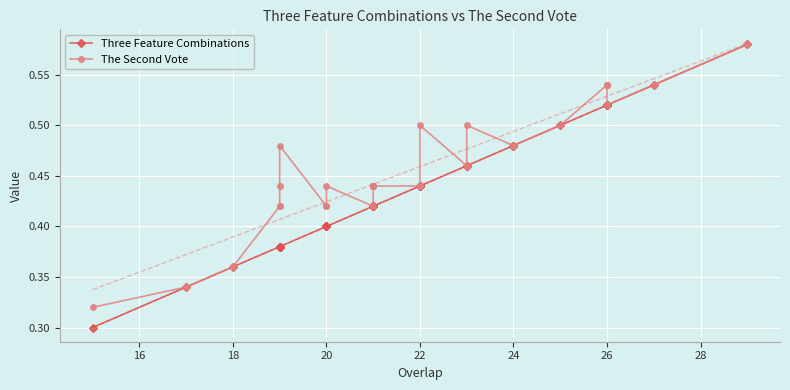

What is the total value across all series at 18?

0.7